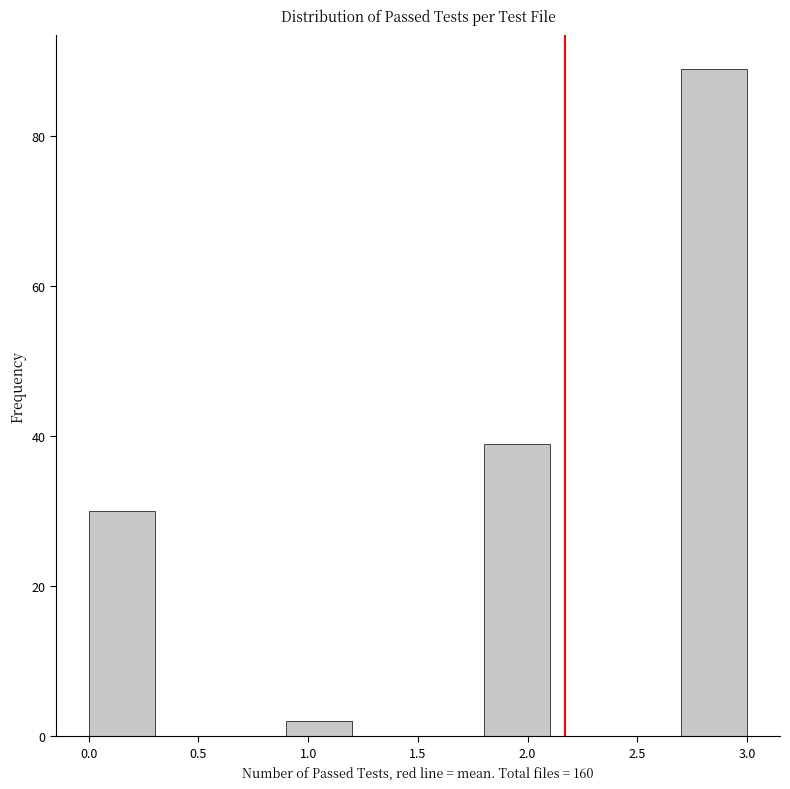

Over which range of the x-axis is the bar tallest?

2.7 to 3.0